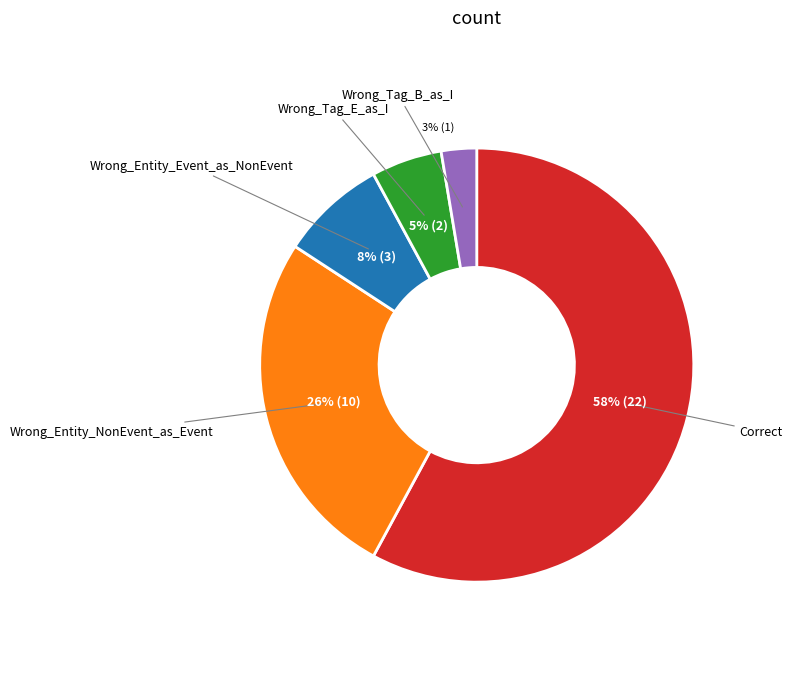

Is there a majority slice in this chart?

Yes